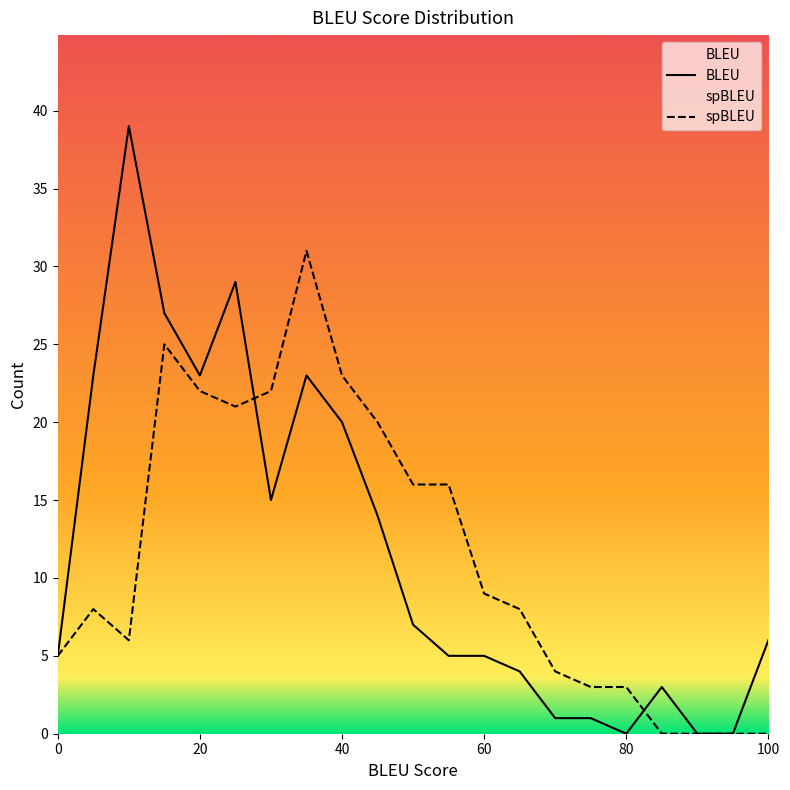

True or false: BLEU has a value of 6 at 40.

False